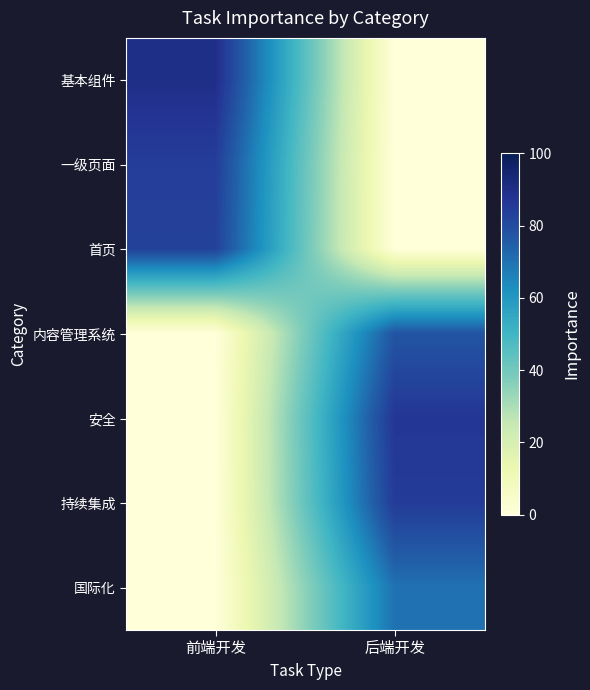

At 后端开发, list the series in order from smallest to largest.

基本组件, 一级页面, 首页, 国际化, 内容管理系统, 持续集成, 安全